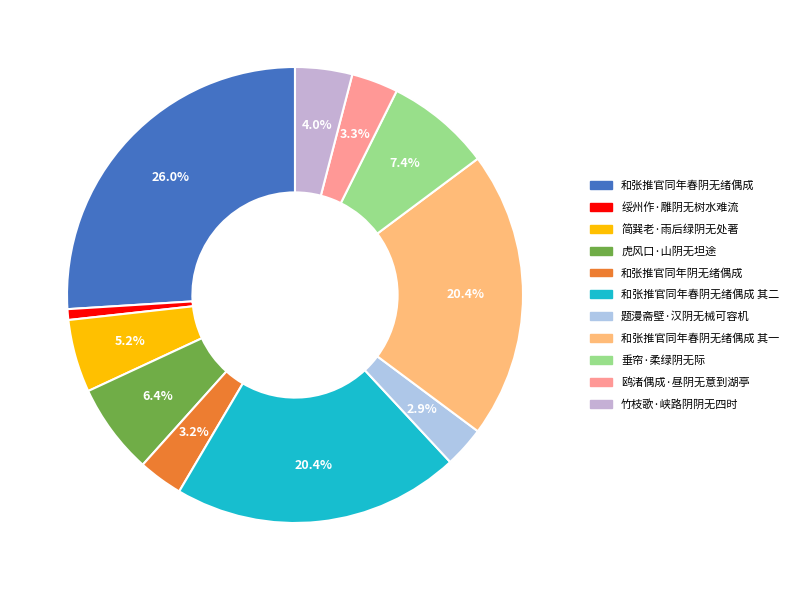

To the nearest percent, what is the difference between the largest and smallest slice percentages?

25%